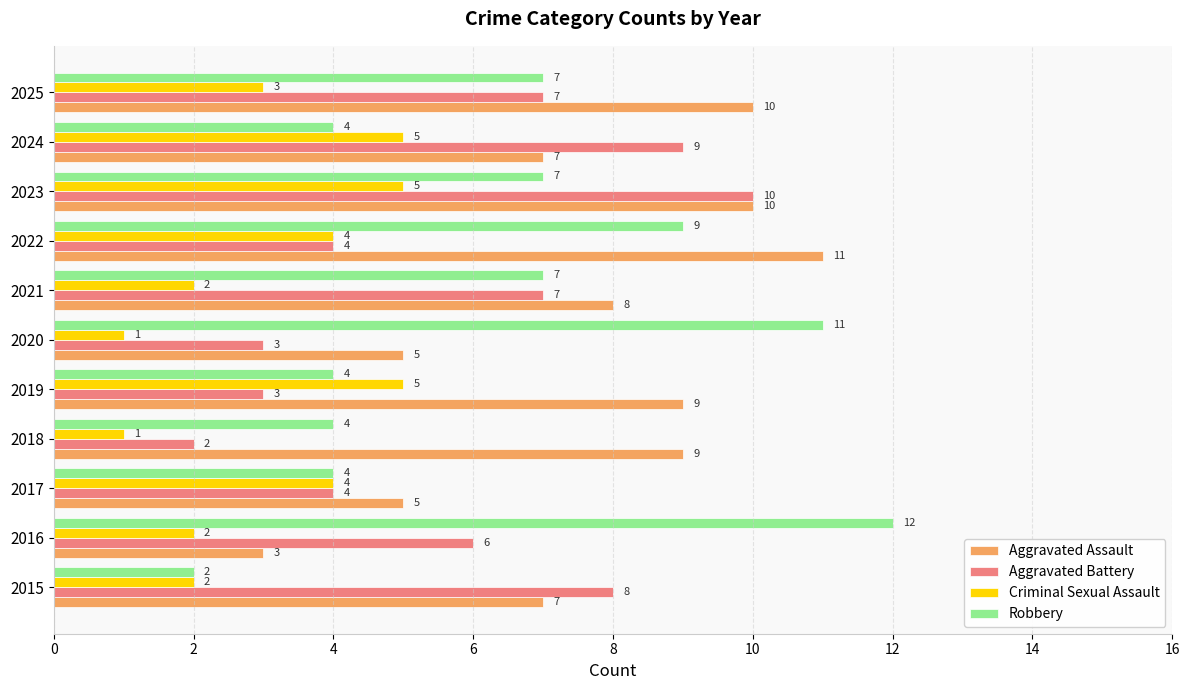

List the series in order of their overall mean, lowest first.

Criminal Sexual Assault, Aggravated Battery, Robbery, Aggravated Assault